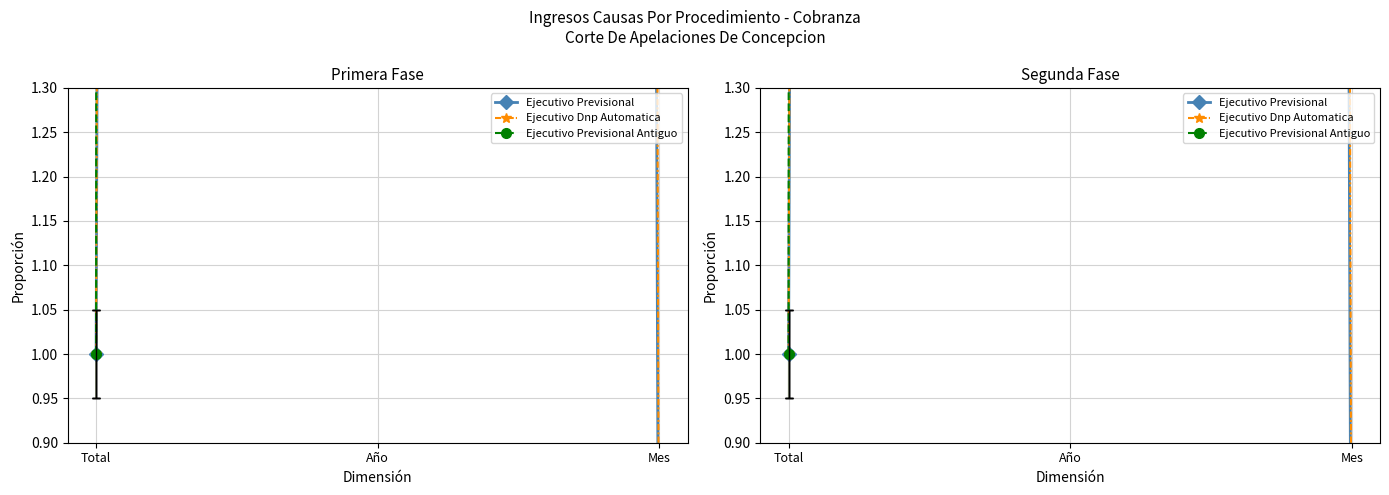

What is the difference between the maximum and minimum values in the Ejecutivo Previsional Antiguo series?

1009.0